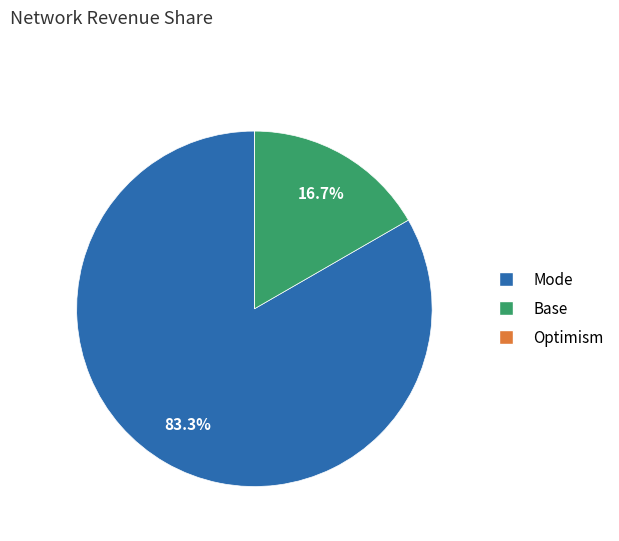

Does any single category account for the majority?

Yes